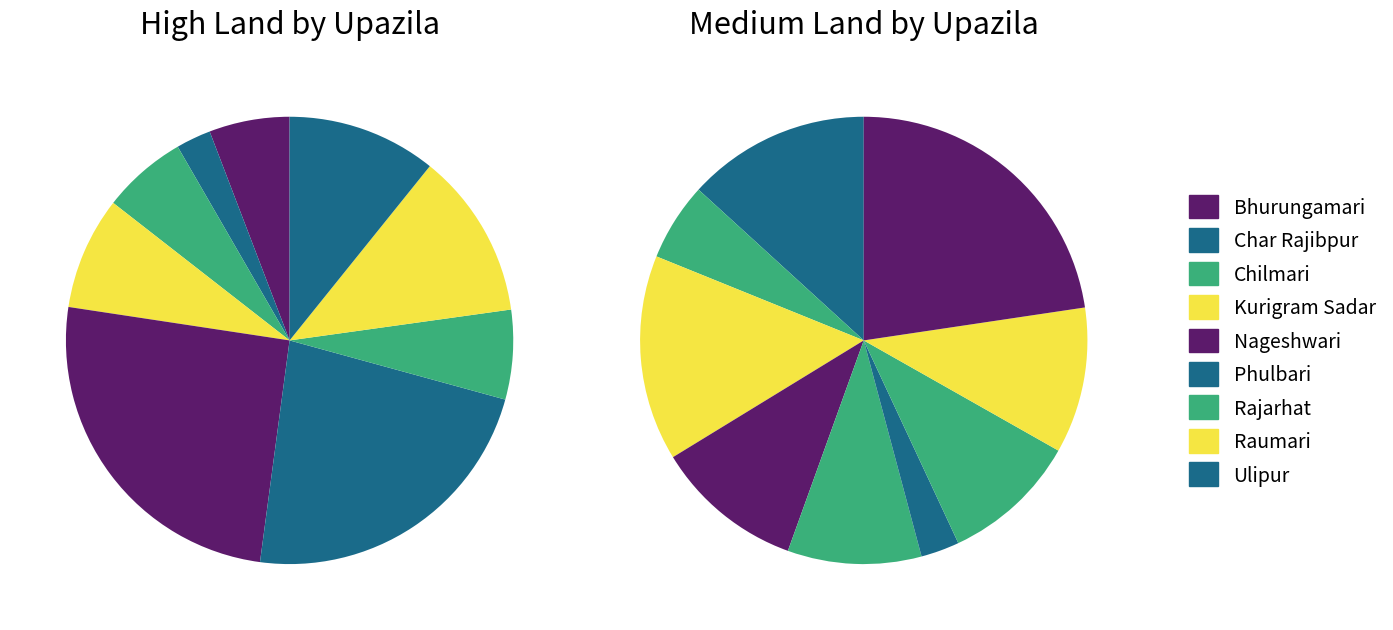

To the nearest percent, what portion does medium_land represent?

3%